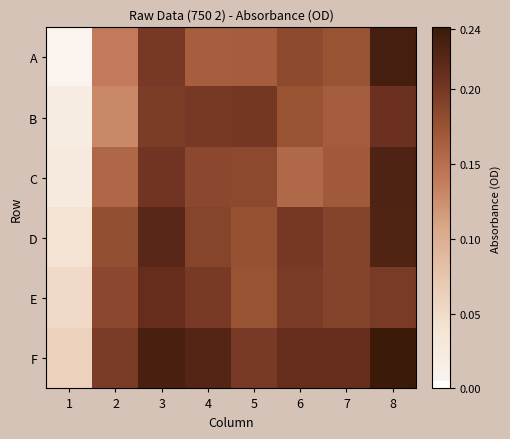

What is the maximum value shown in the chart?

0.2